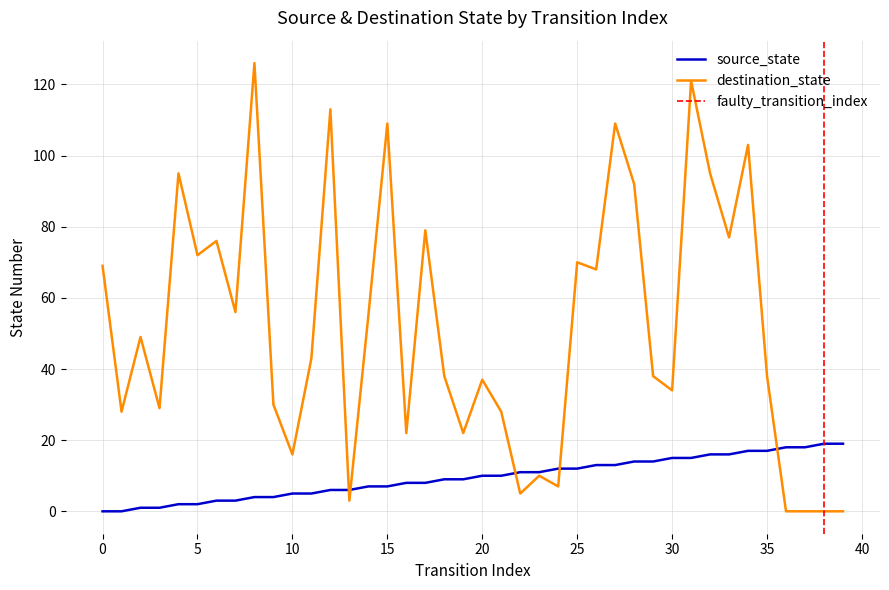

Rank the series by their average value, from highest to lowest.

destination_state, source_state